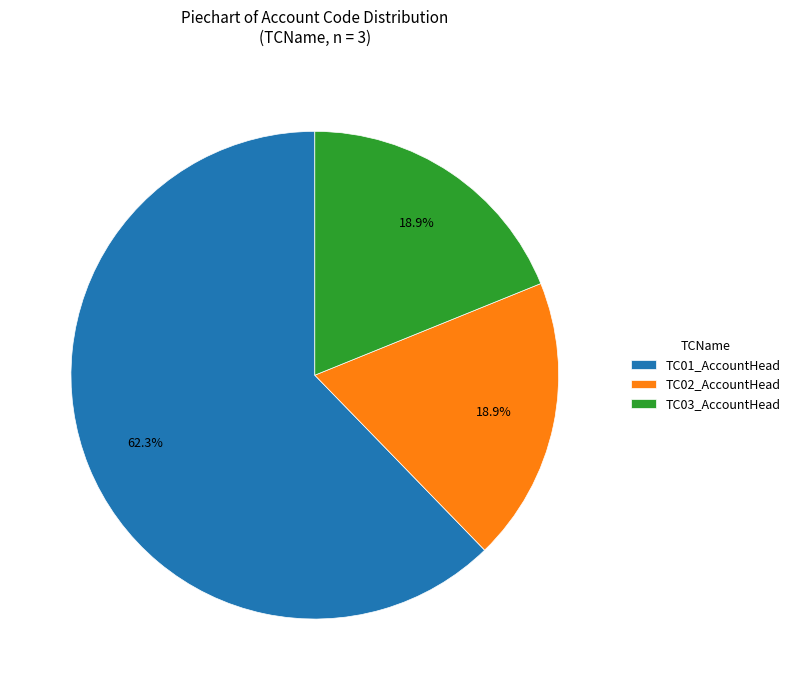

To the nearest percent, what percentage of the pie is TC02_AccountHead?

19%